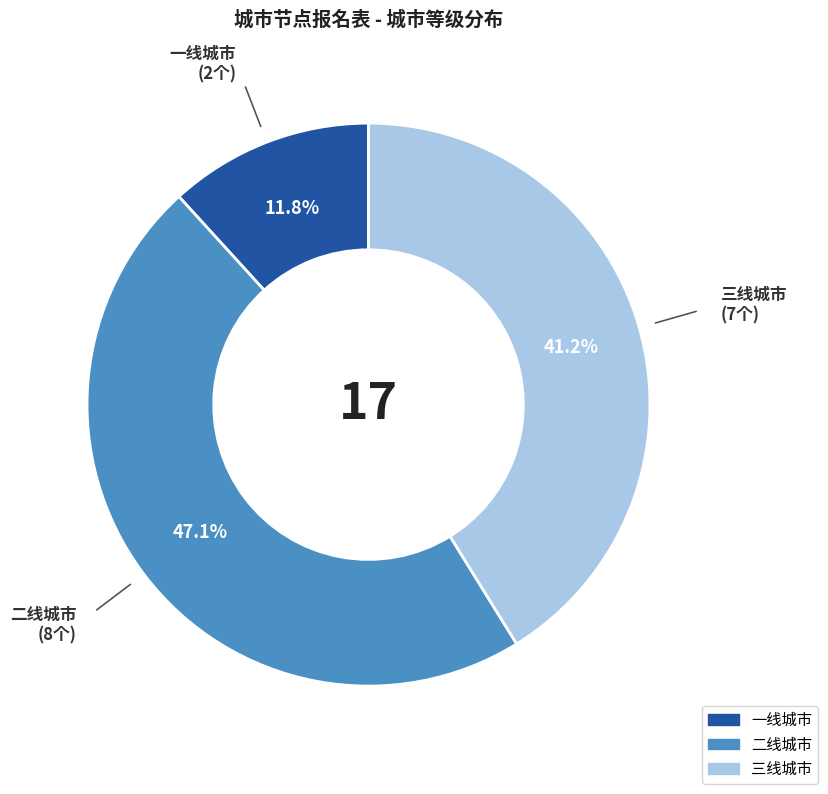

To the nearest percent, what is the average slice percentage?

33%